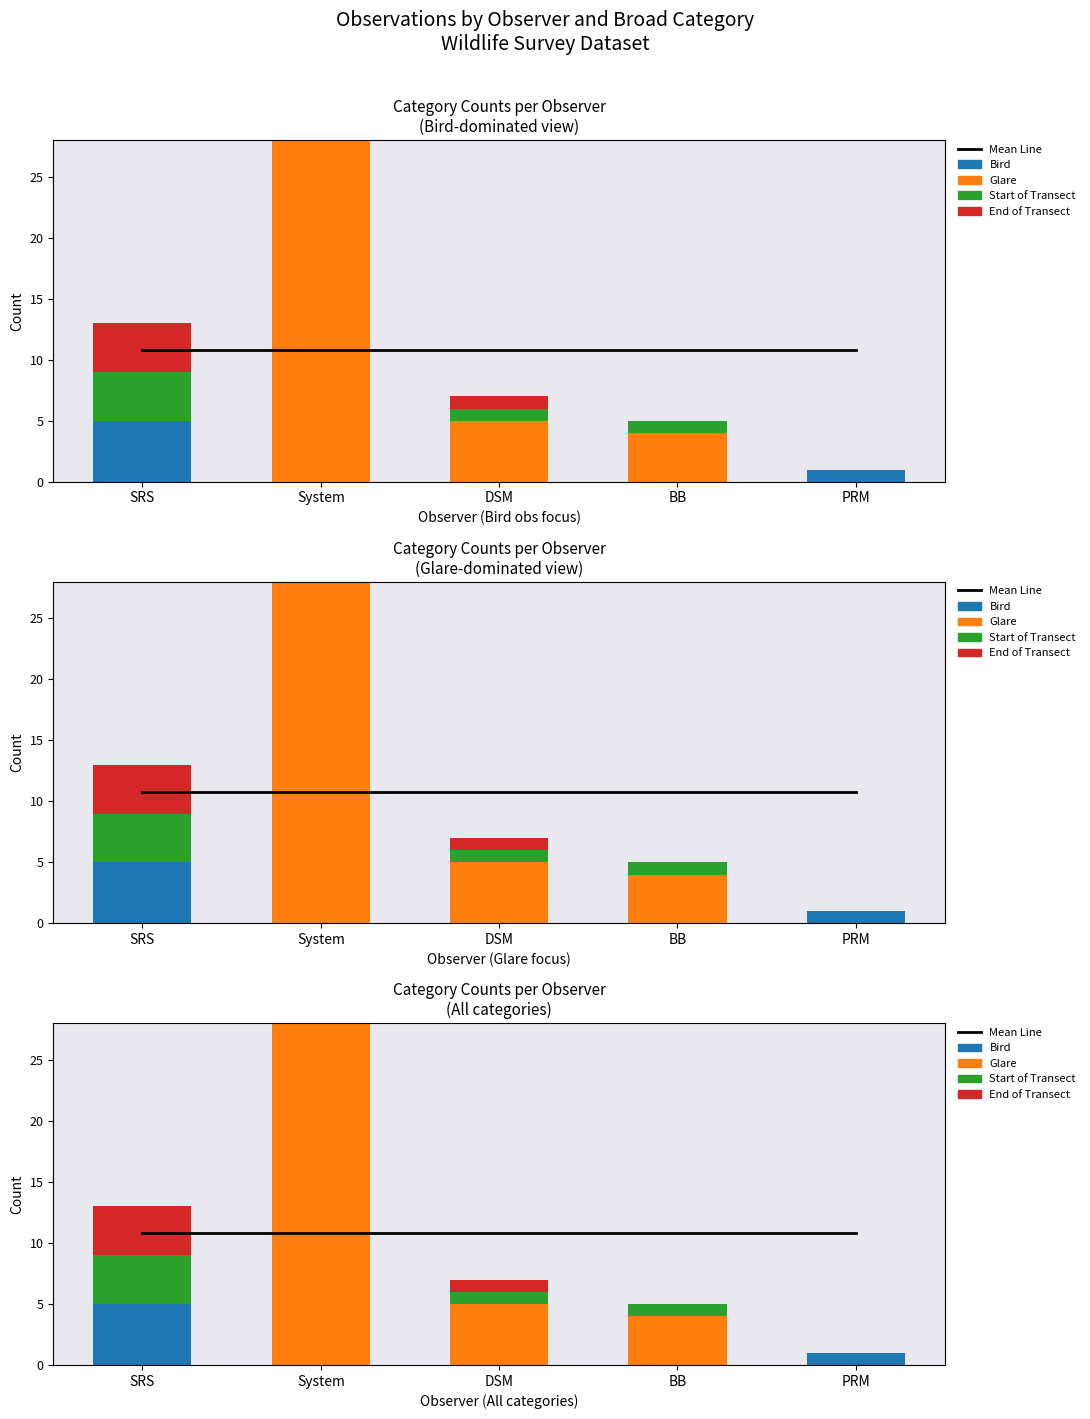

What is the value of the Bird bar at the 5th from the left?

1.0